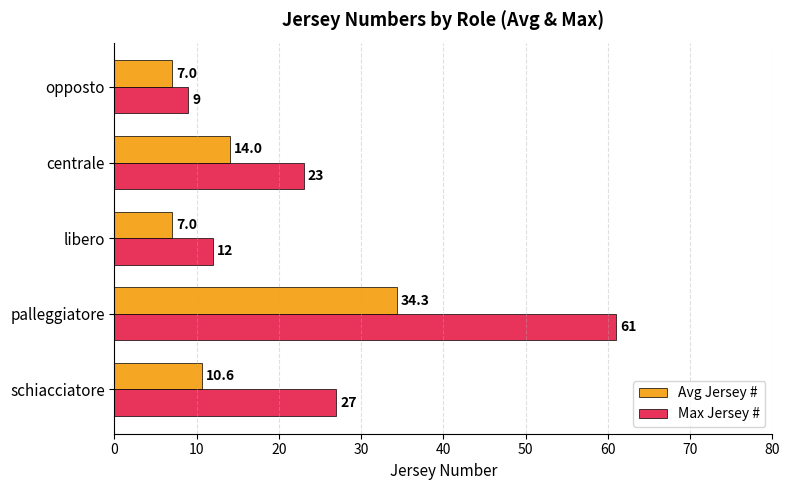

True or false: Max Jersey # has a value of 61.0 at palleggiatore.

True